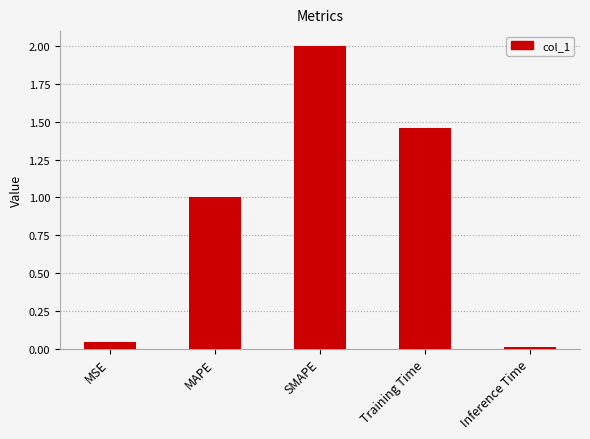

Rank the categories by value from highest to lowest.

SMAPE, Training Time, MAPE, MSE, Inference Time